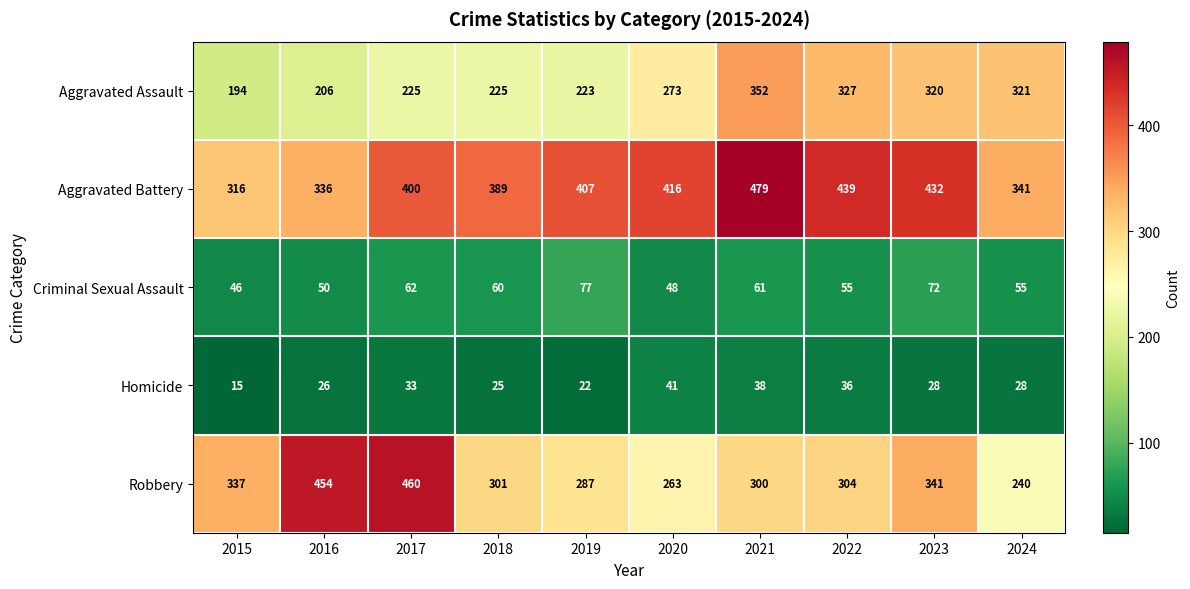

What is the approximate value of Aggravated Assault at 2022?

327